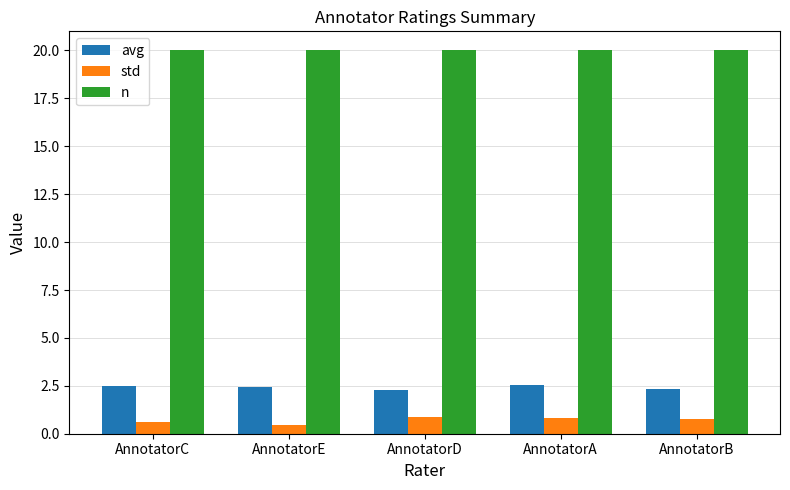

What is the difference between the std values at AnnotatorC and AnnotatorB?

0.1